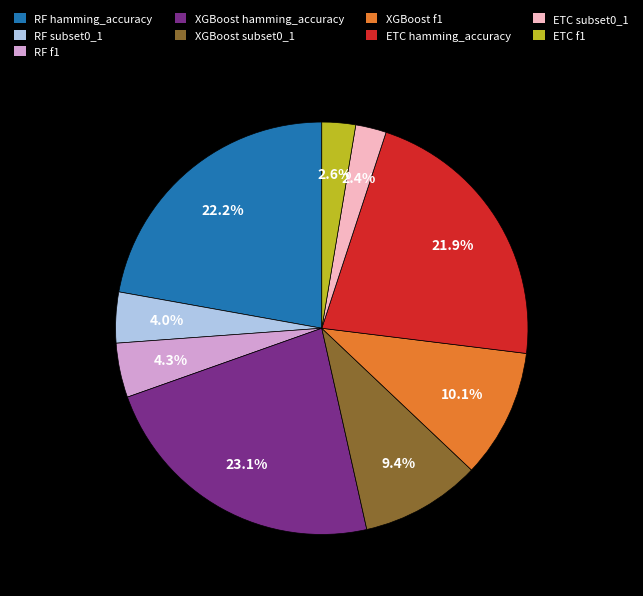

What percentage is the XGBoost subset0_1 slice, to the nearest percent?

9%